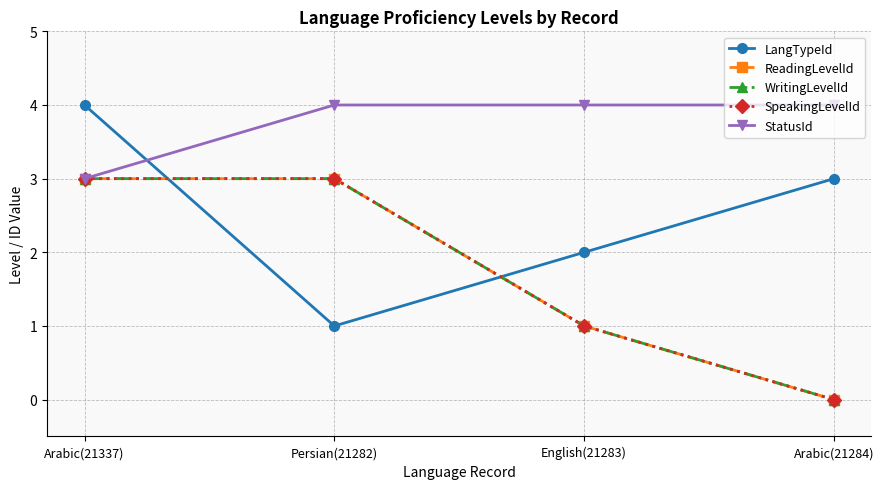

Is this an area chart (filled region under the line)?

No